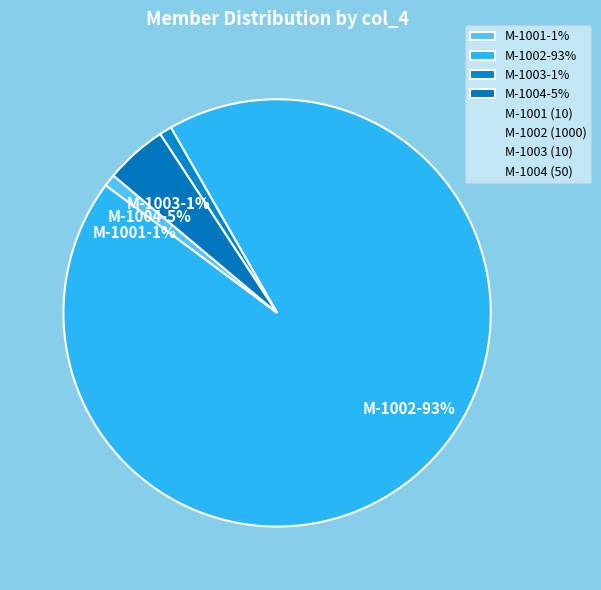

To the nearest percent, what is the combined percentage of M-1001 and M-1003?

2%